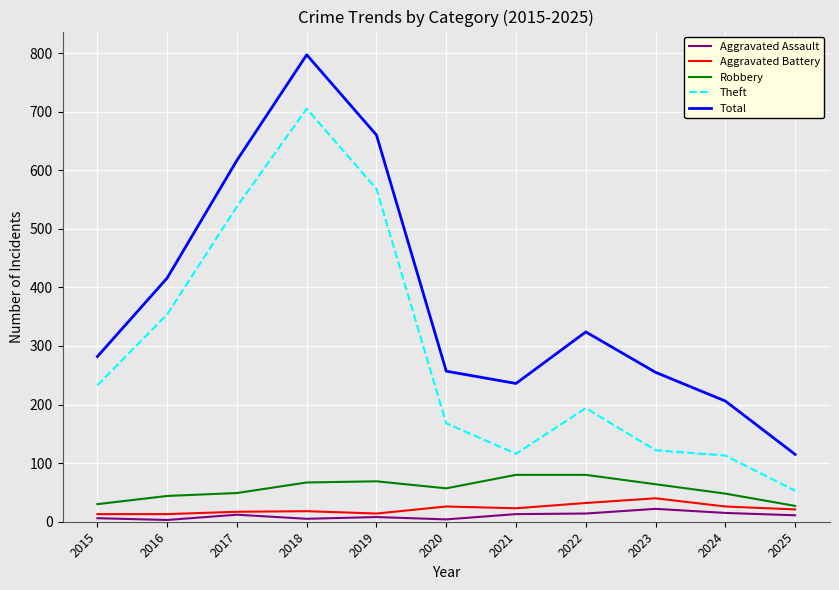

True or false: Aggravated Assault and Total cross at least once.

False